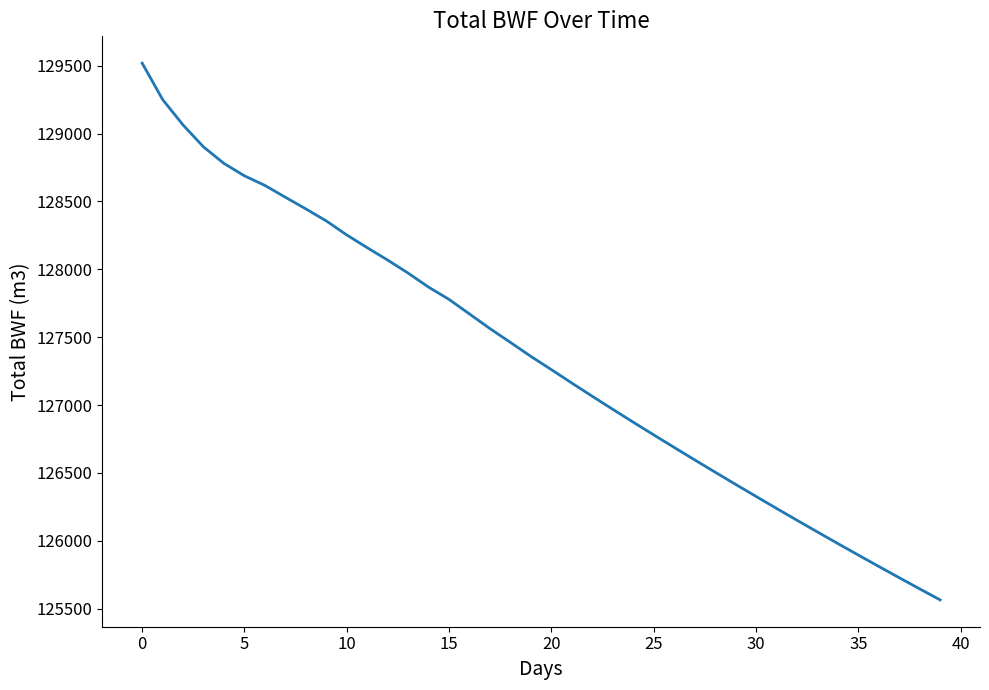

What is the smallest value displayed?

125564.1